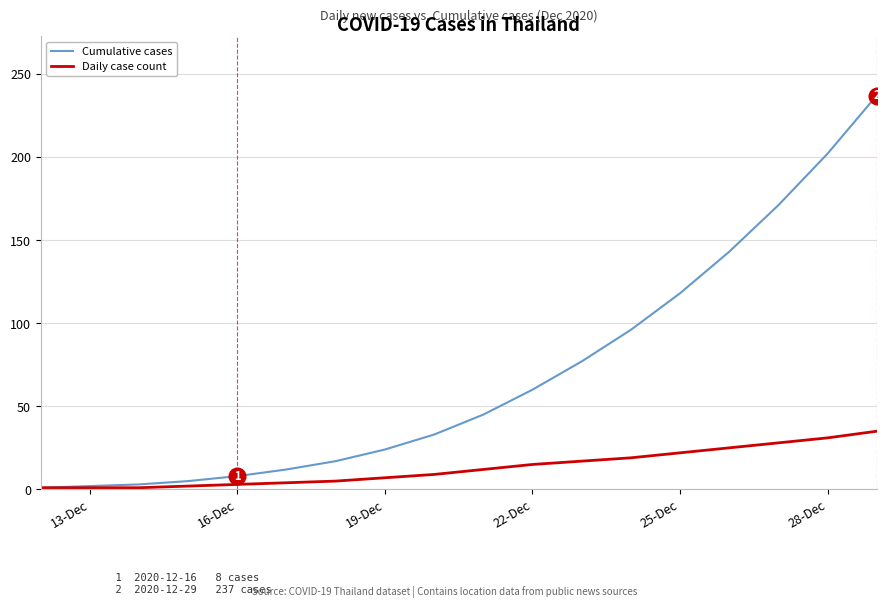

What are all the series names shown in the legend?

Cumulative cases, Daily case count